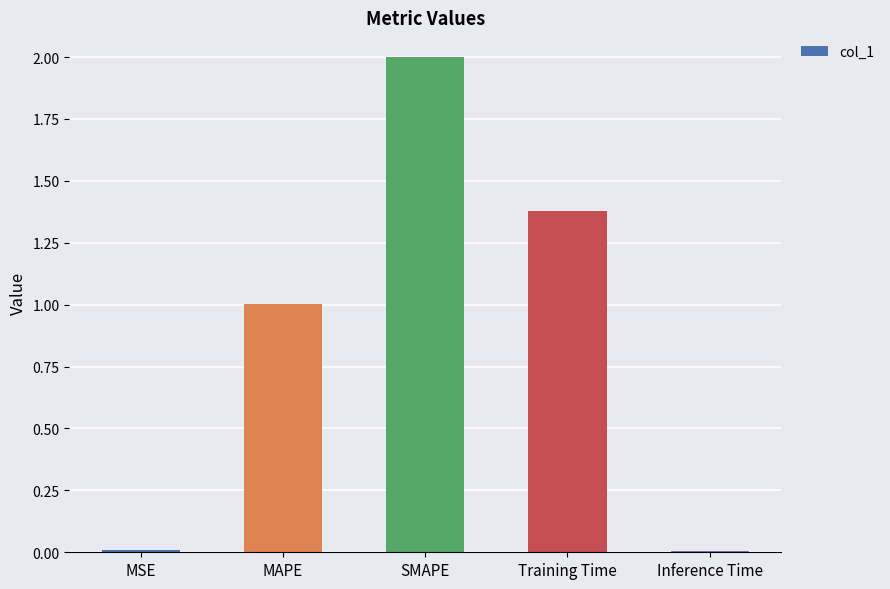

What is the difference between the values at SMAPE and MAPE?

1.0